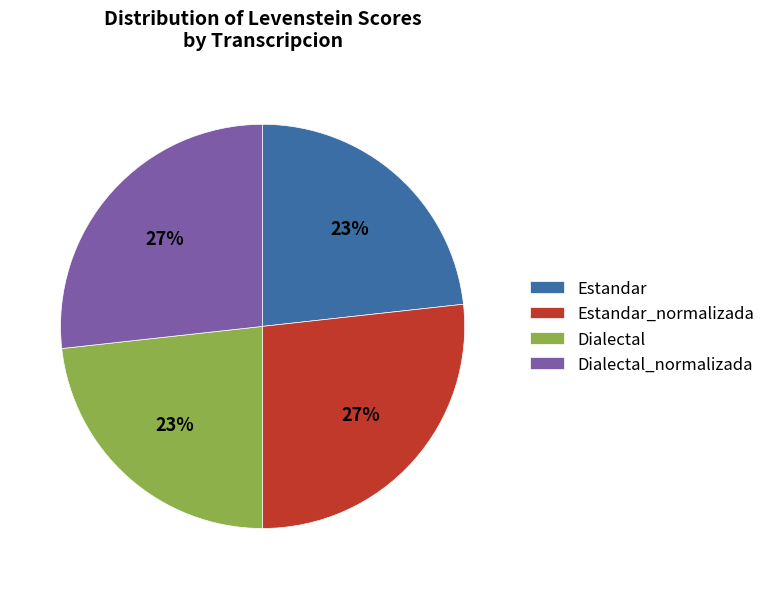

To the nearest percent, what is the average slice percentage?

25%